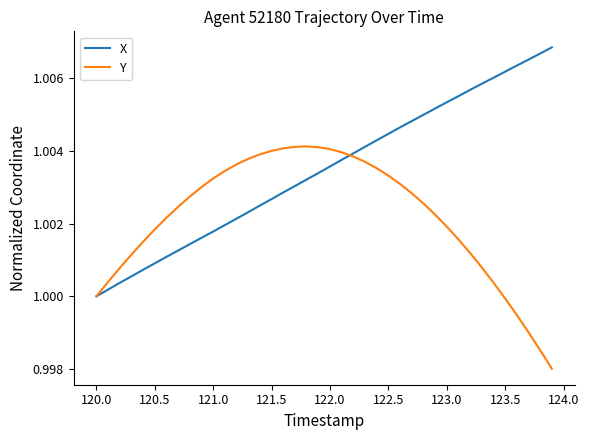

Which series has the largest total across all categories?

X